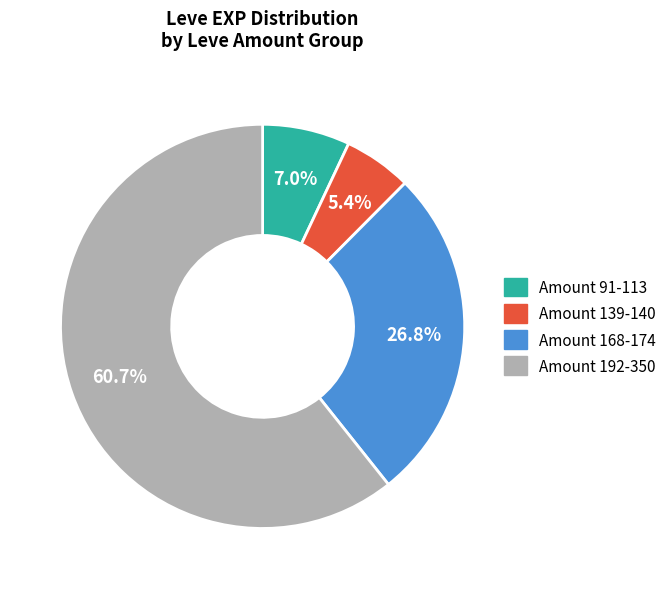

Is there a majority slice in this chart?

Yes